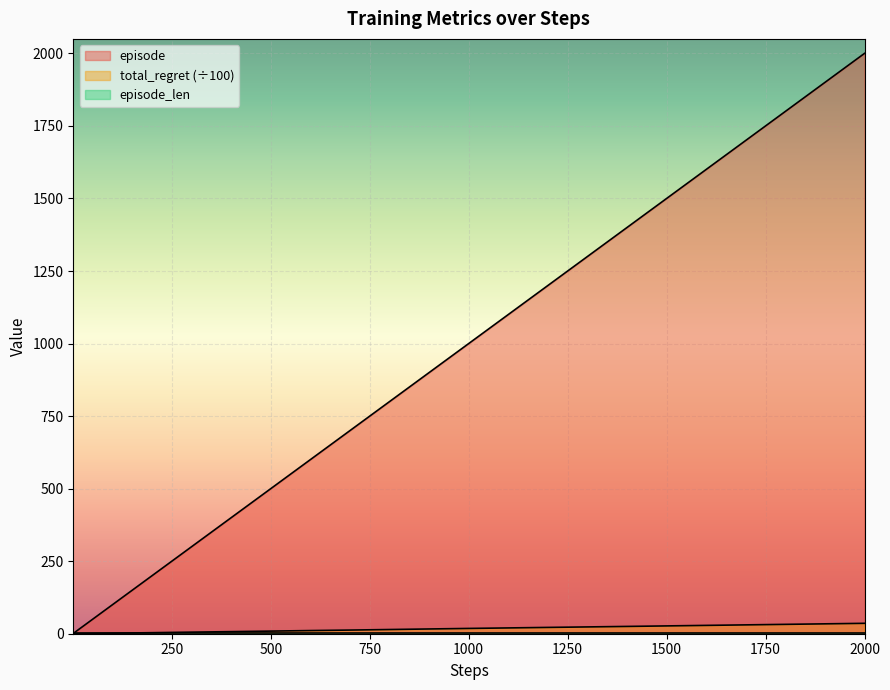

Which series has the largest total across all categories?

episode